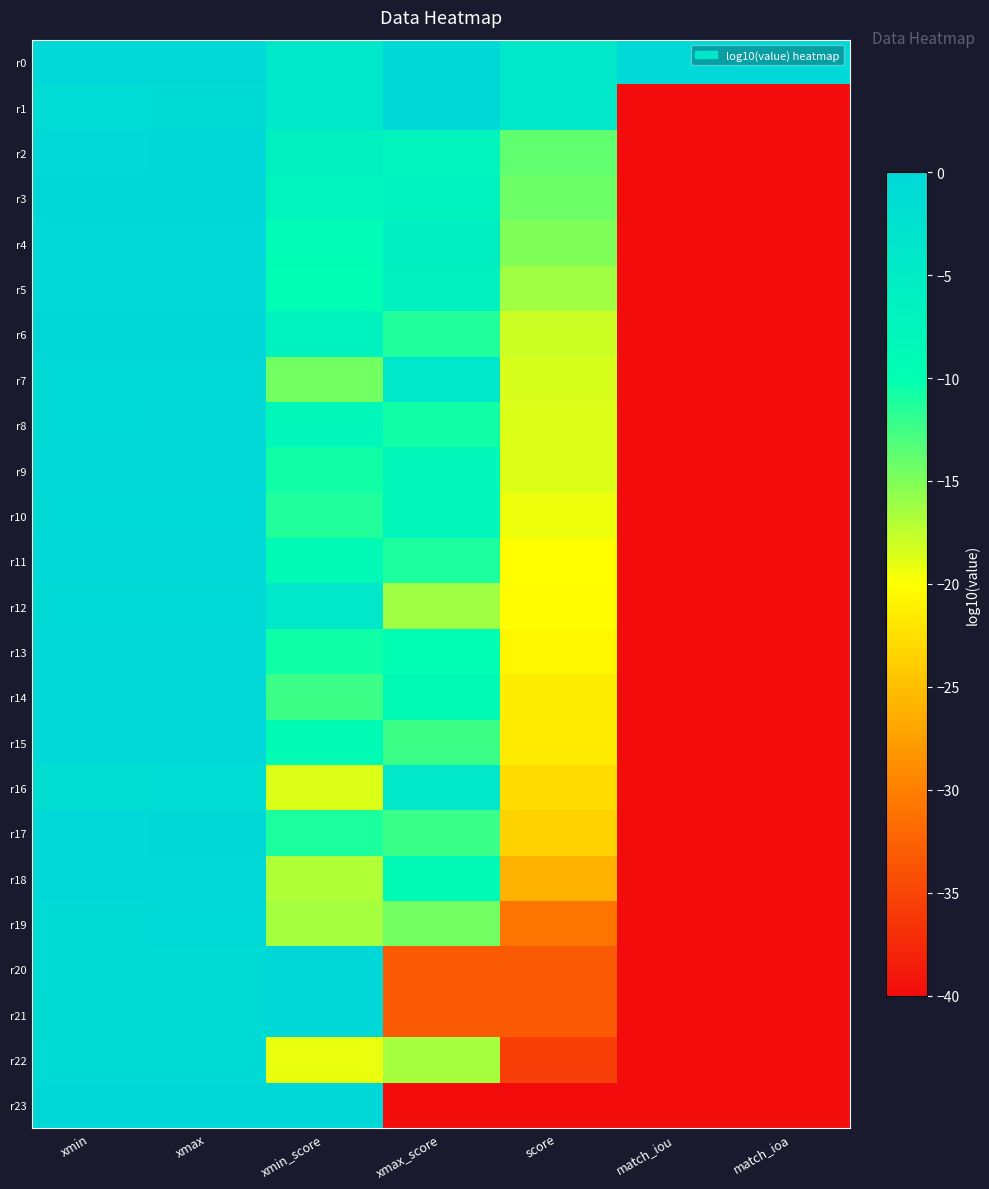

Which series has the largest total across all categories?

r0